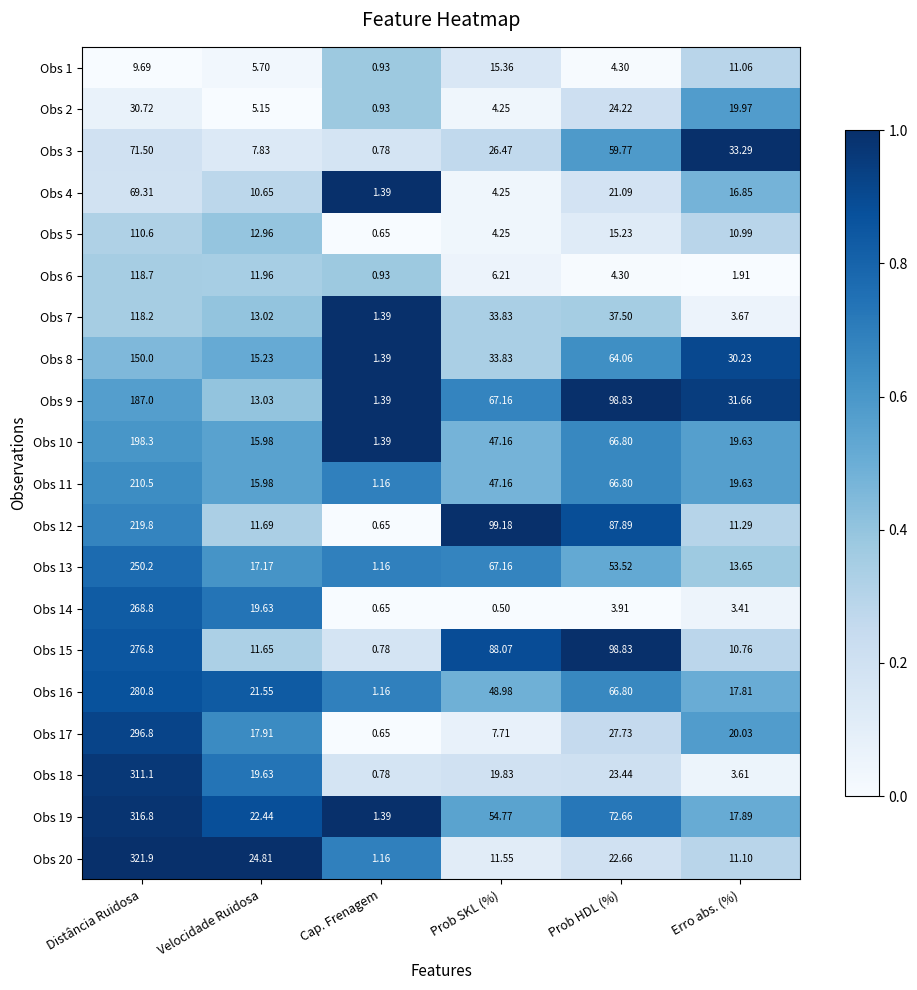

Which label corresponds to the largest value in the chart?

Distância Ruidosa